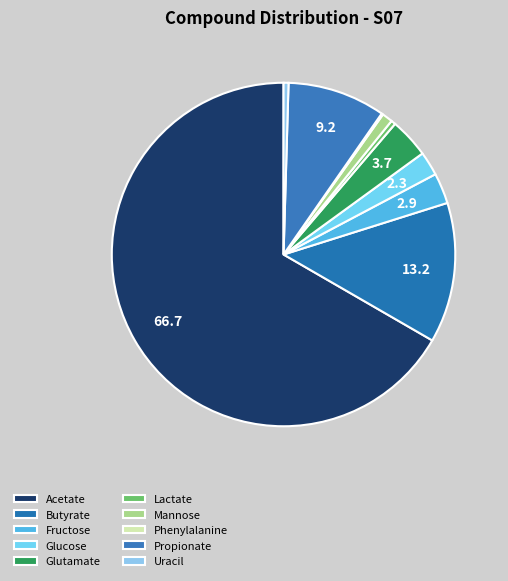

To the nearest percent, what percentage of the pie is Acetate?

67%